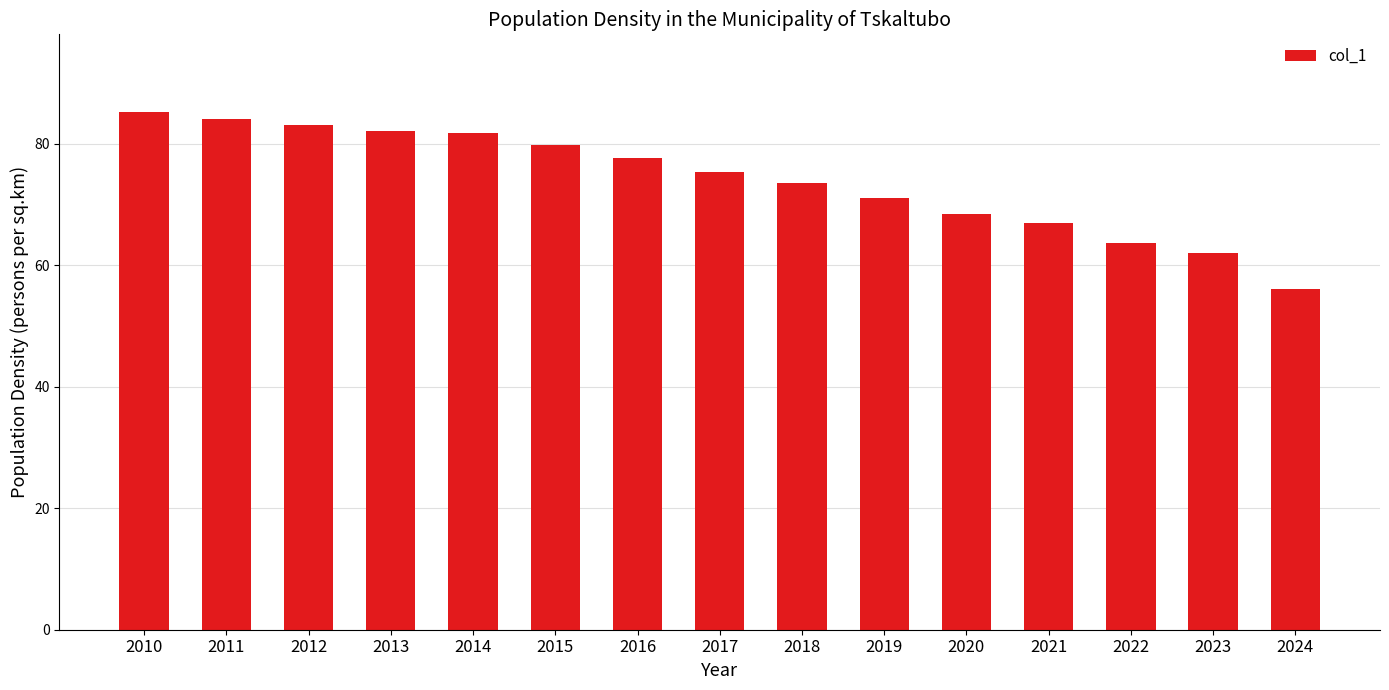

What is the minimum value shown in the chart?

56.0